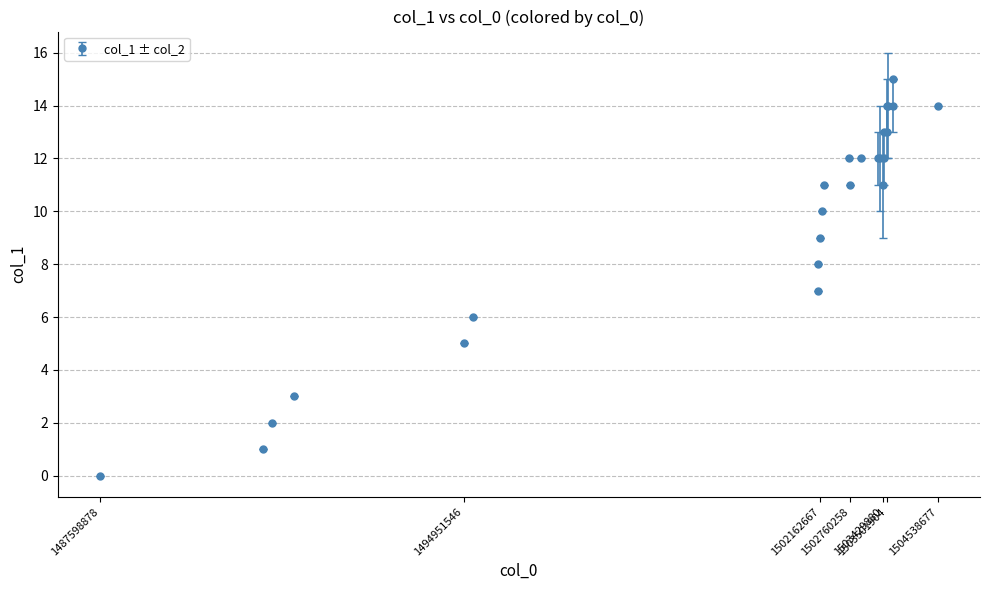

What is the sum of all values?

241